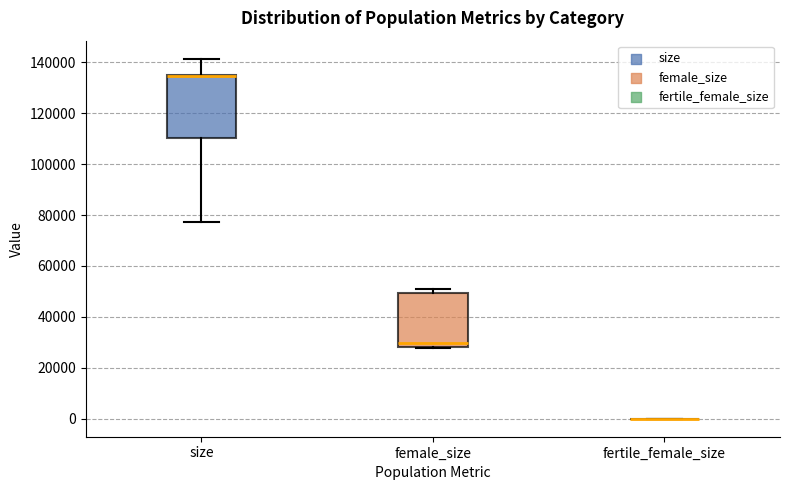

Reading left to right, transcribe this box plot: for each box, give where its median line is, the range the box spans, and where its two whiskers end, as read against the y-axis. The values are not printed on the chart, so give them approximately, as read against the axis.

size: median 134000 (drawn on the box's upper edge), box 110000 to 136000, whiskers 78000 to 142000
female_size: median 30000, box 28000 to 50000, whiskers 28000 to 50000 (just above the box's upper edge)
fertile_female_size: box collapsed to a line at 0, whiskers 0 to 0